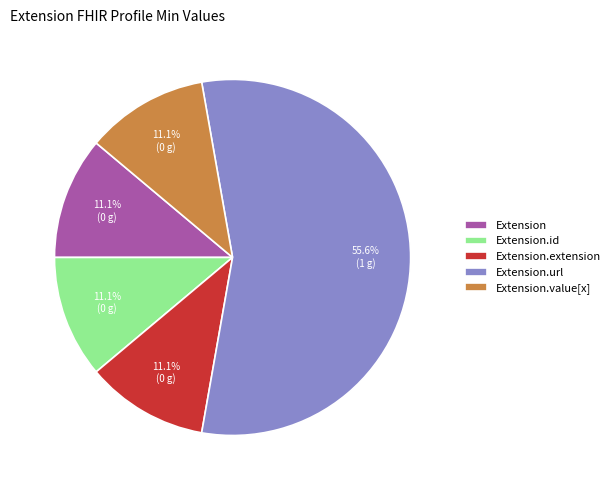

To the nearest percent, what is the difference between the largest and smallest slice percentages?

44%